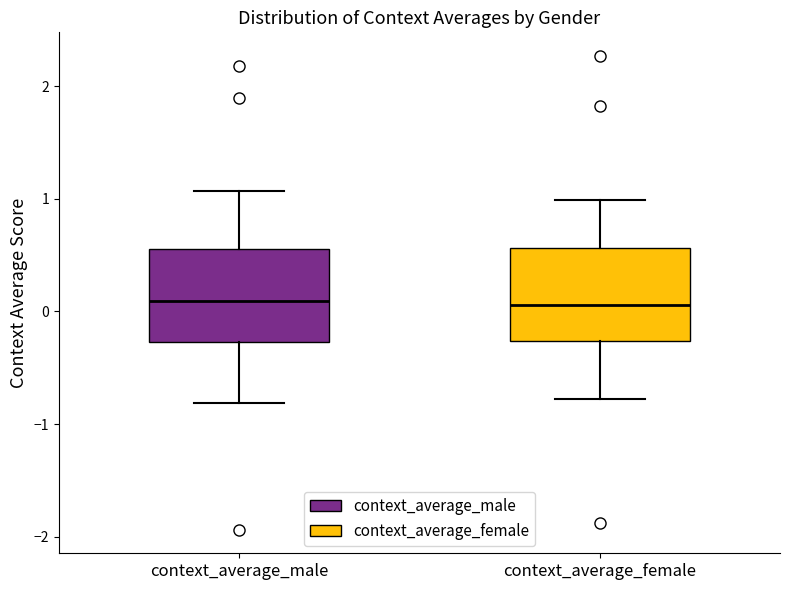

Reading left to right, read every box against the y-axis: the position of its median line, the range the box covers, and the ends of its whiskers. The values are not printed on the chart, so give them approximately, as read against the axis.

context_average_male: median 0.1, box -0.3 to 0.6, whiskers -0.8 to 1.1
context_average_female: median 0.1, box -0.3 to 0.6, whiskers -0.8 to 1.0